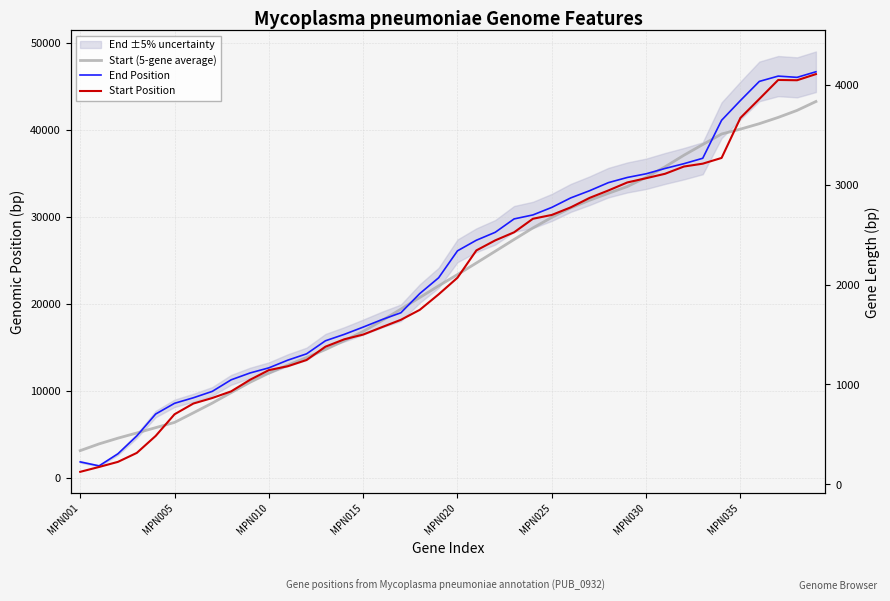

At which category is the sum across all series the highest?

39